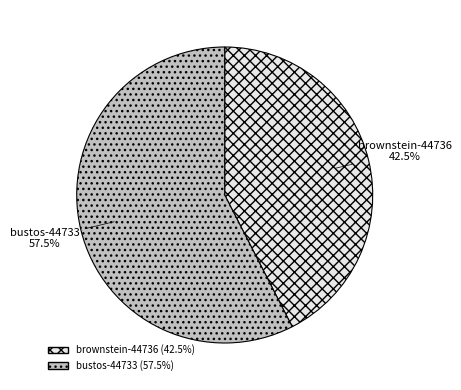

Rank the categories by value from lowest to highest.

brownstein-44736, bustos-44733